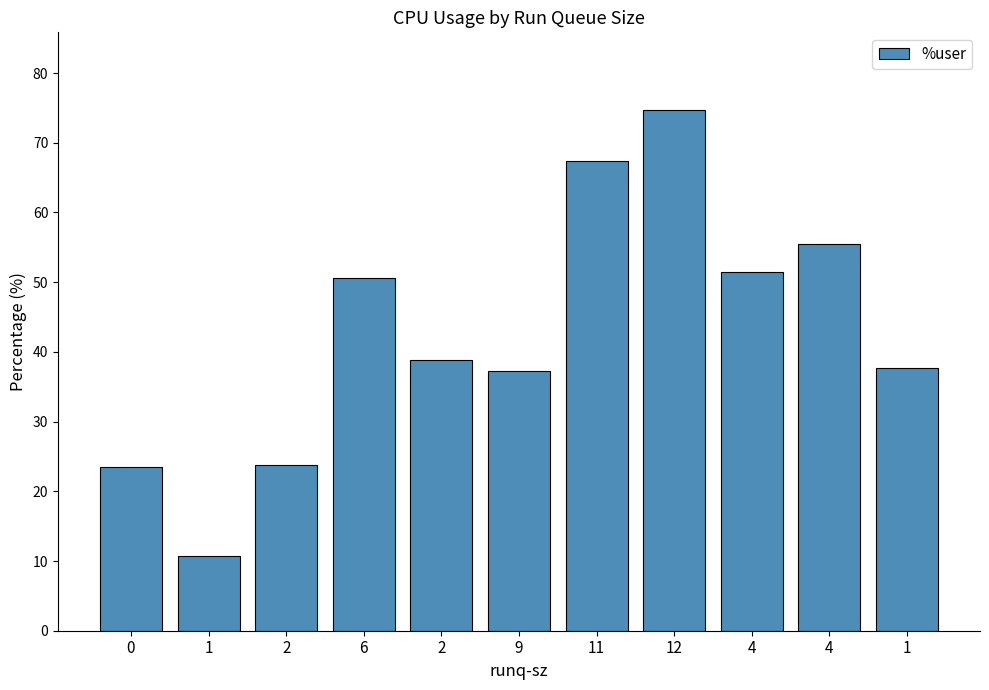

What is the label of the 1st bar from the right?

1